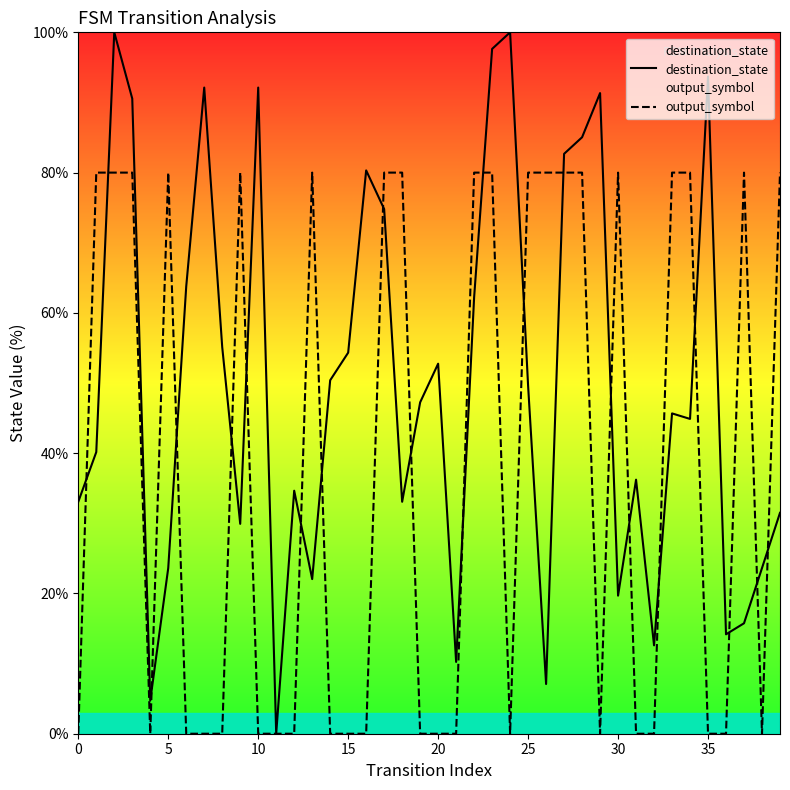

List the series in order of their overall mean, highest first.

destination_state, output_symbol